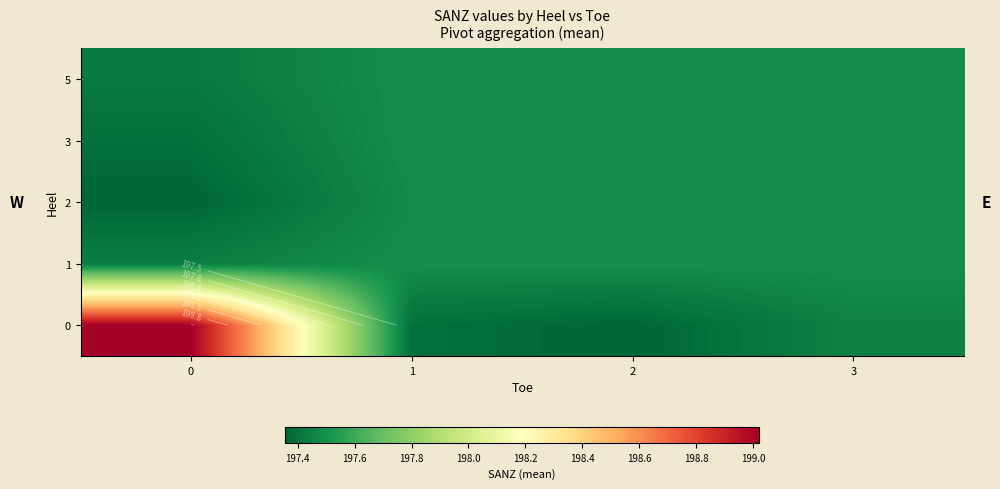

Count the number of categories in the chart.

4